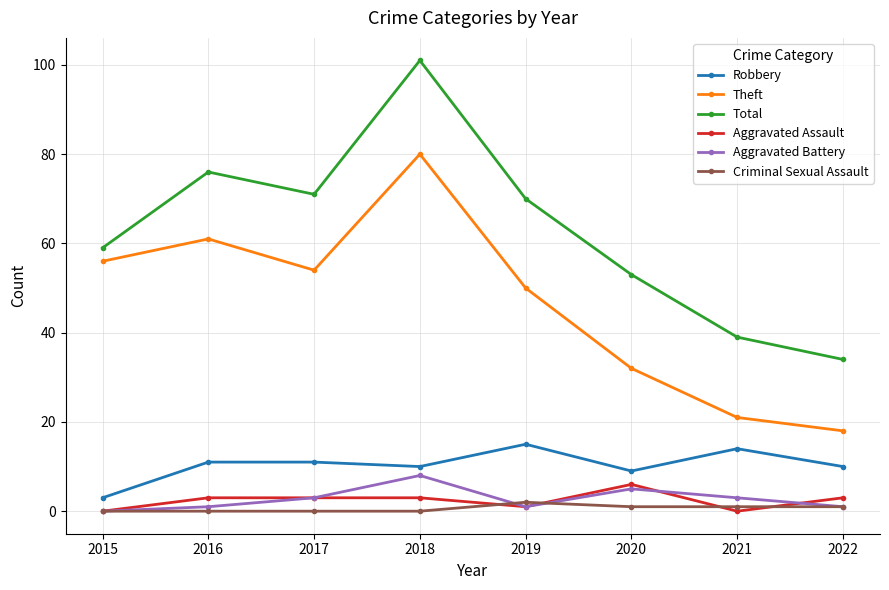

In Criminal Sexual Assault, how many points are higher than both neighbors (excluding endpoints)?

1